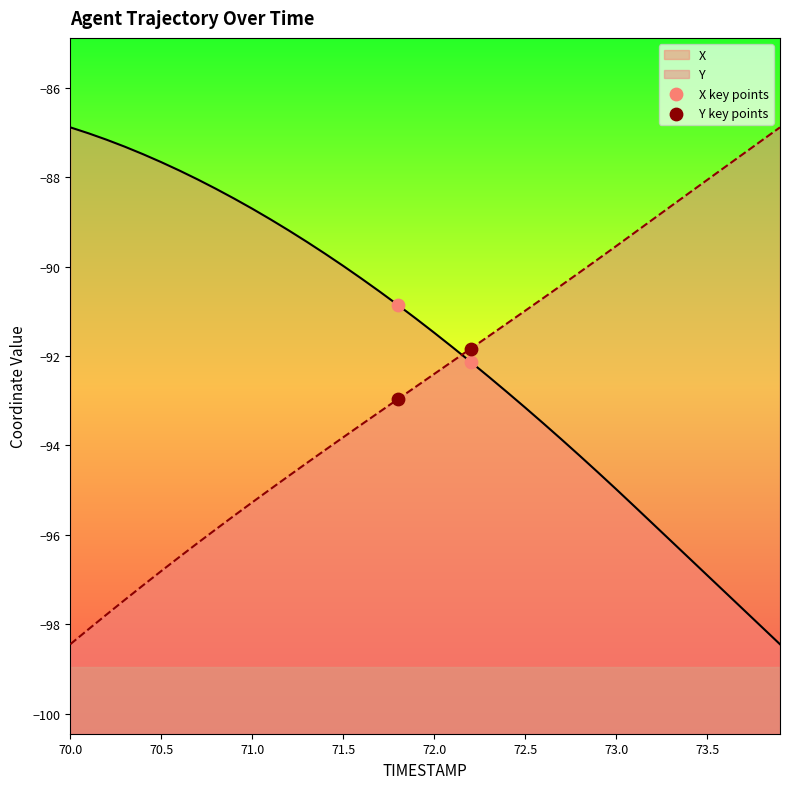

At which category is the sum across all series the highest?

70.0